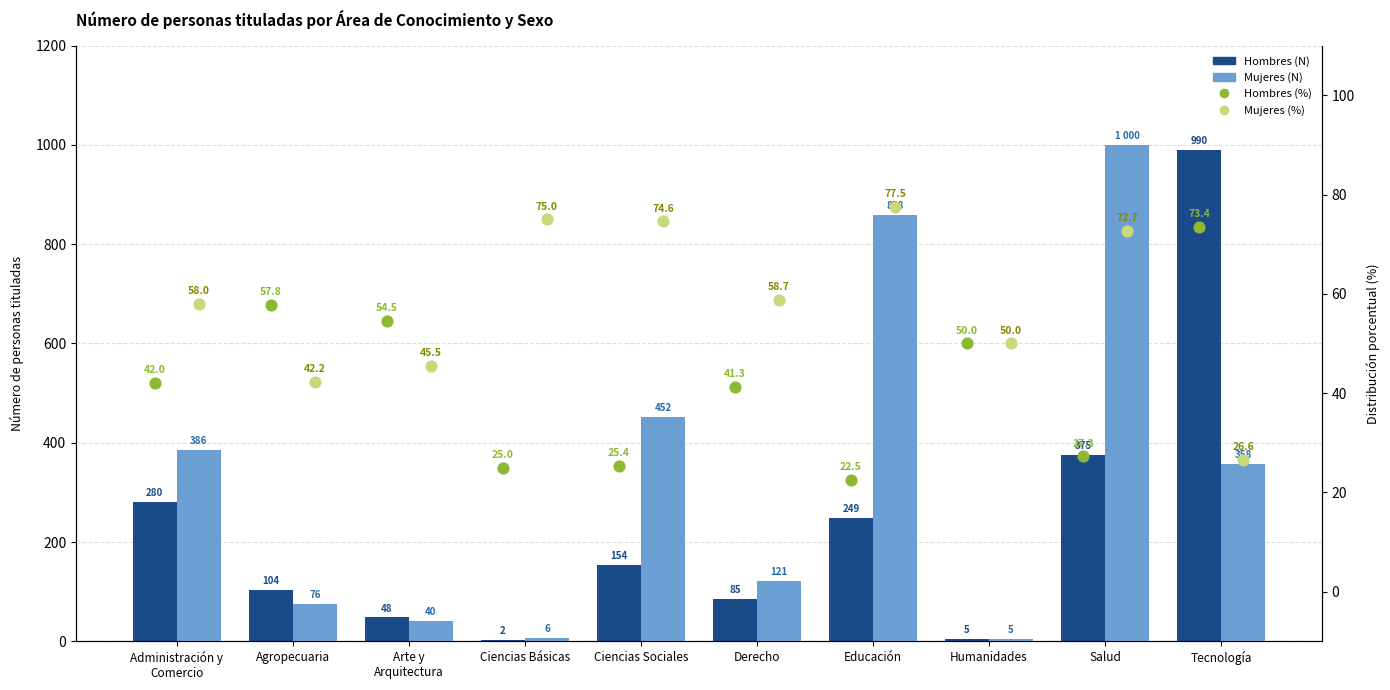

At which category is the sum across all series the highest?

Salud